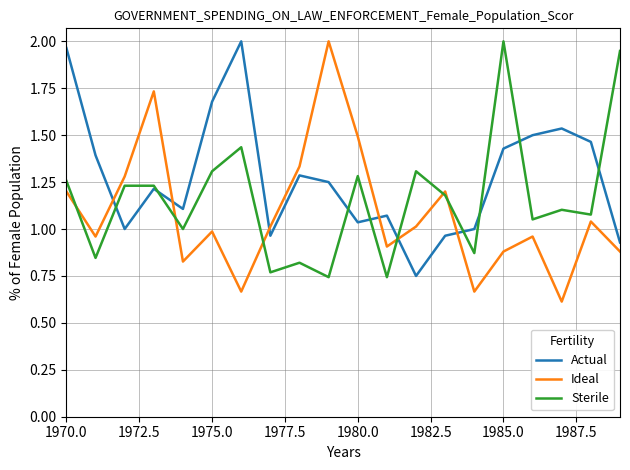

Which series has the largest range (max minus min)?

Ideal